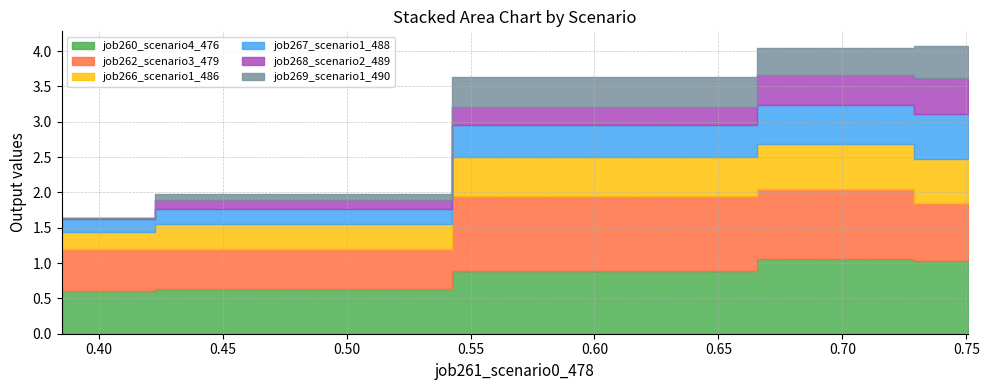

How many distinct data groups are displayed?

6